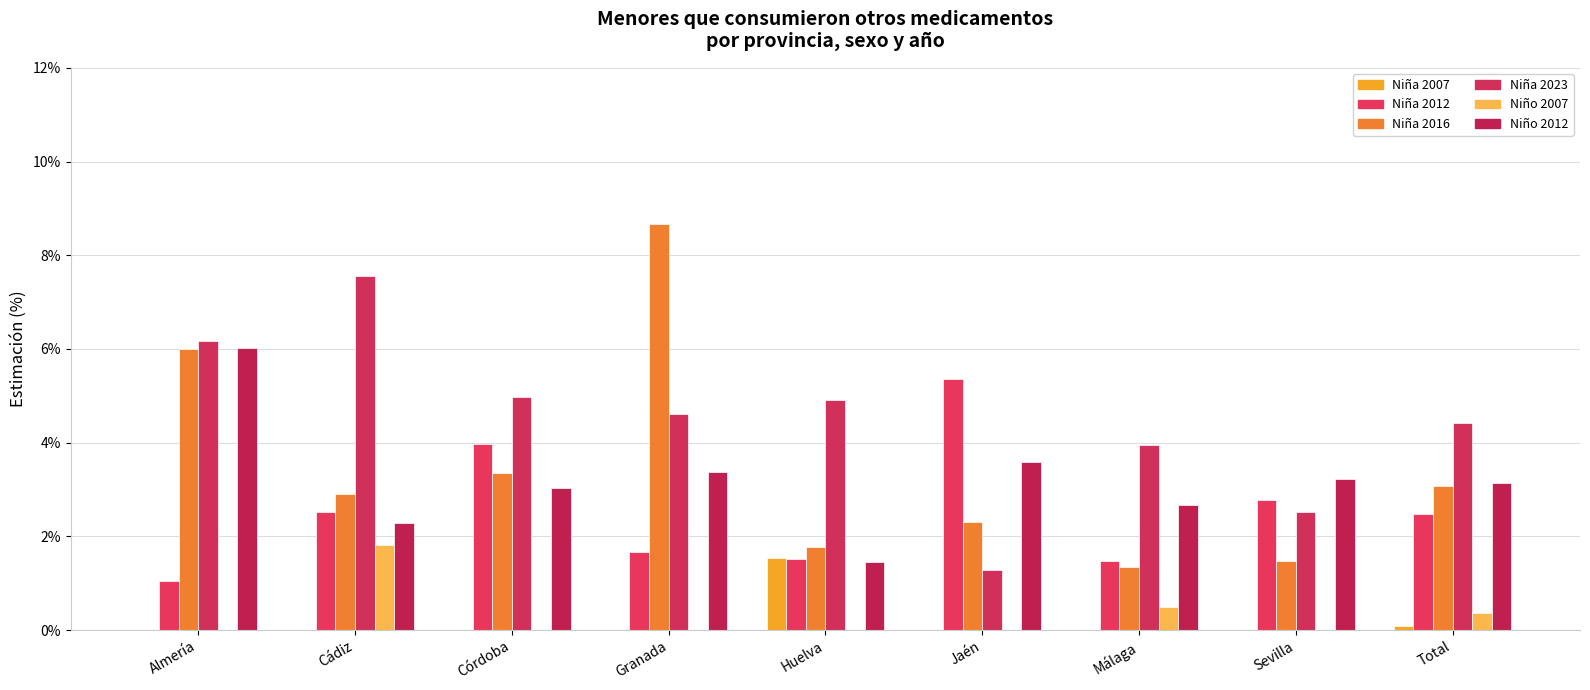

How many distinct data groups are displayed?

6